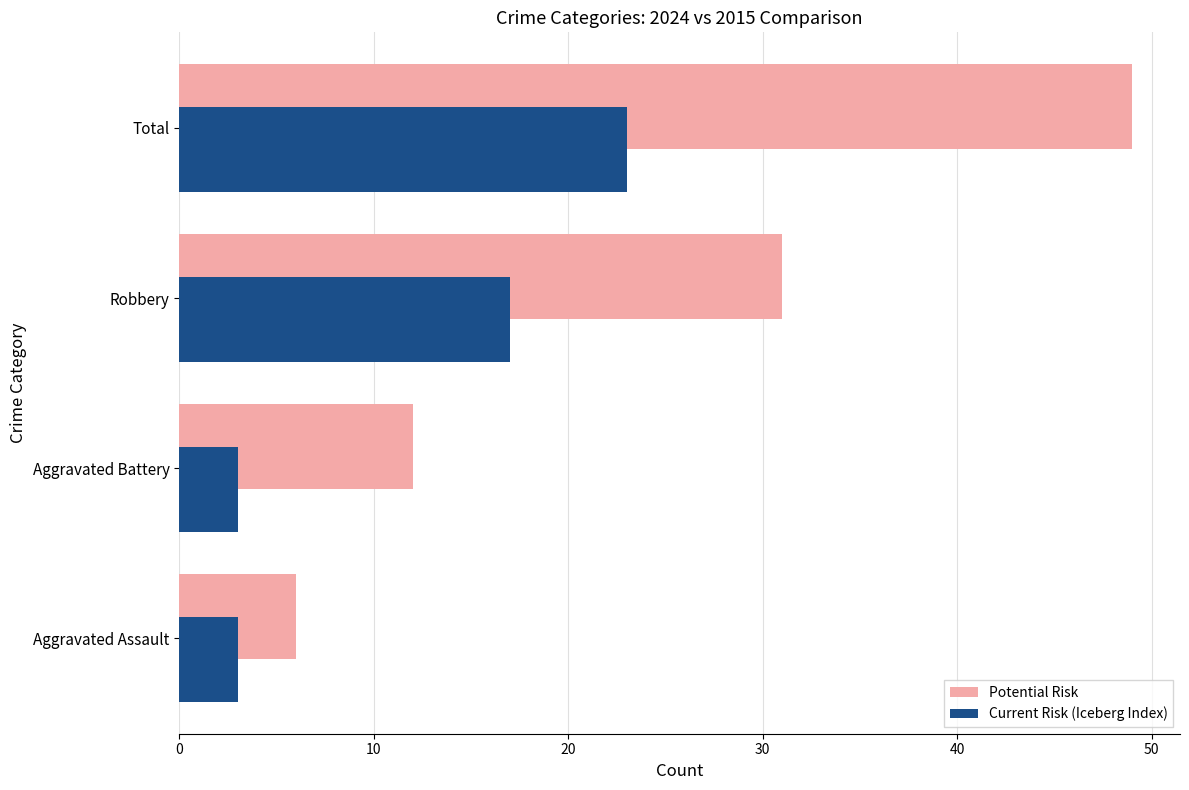

What is the smallest value displayed?

3